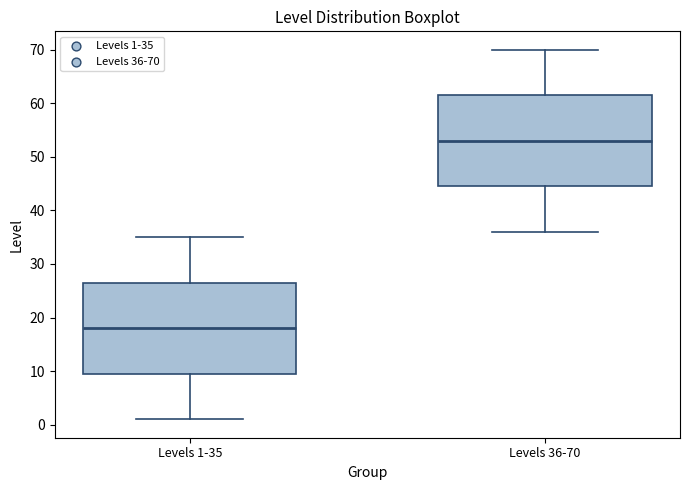

Reading left to right, transcribe this box plot: for each box, give where its median line is, the range the box spans, and where its two whiskers end, as read against the y-axis. The values are not printed on the chart, so give them approximately, as read against the axis.

Levels 1-35: median 18, box 10 to 27, whiskers 1 to 35
Levels 36-70: median 53, box 45 to 62, whiskers 36 to 70